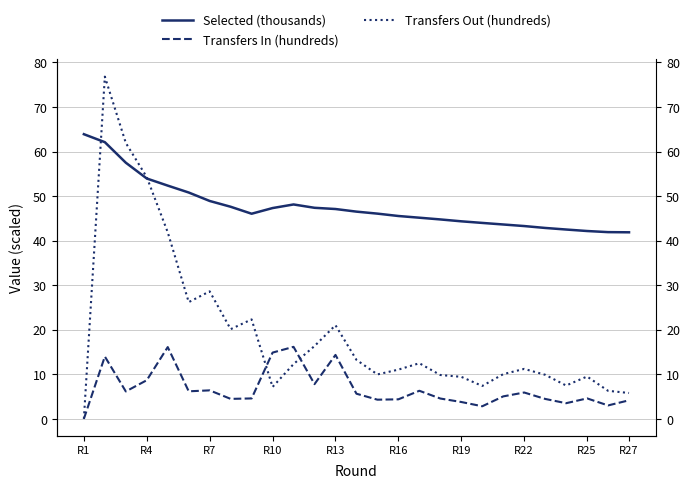

What is the difference between the maximum and minimum values in the Transfers Out (hundreds) series?

76.8